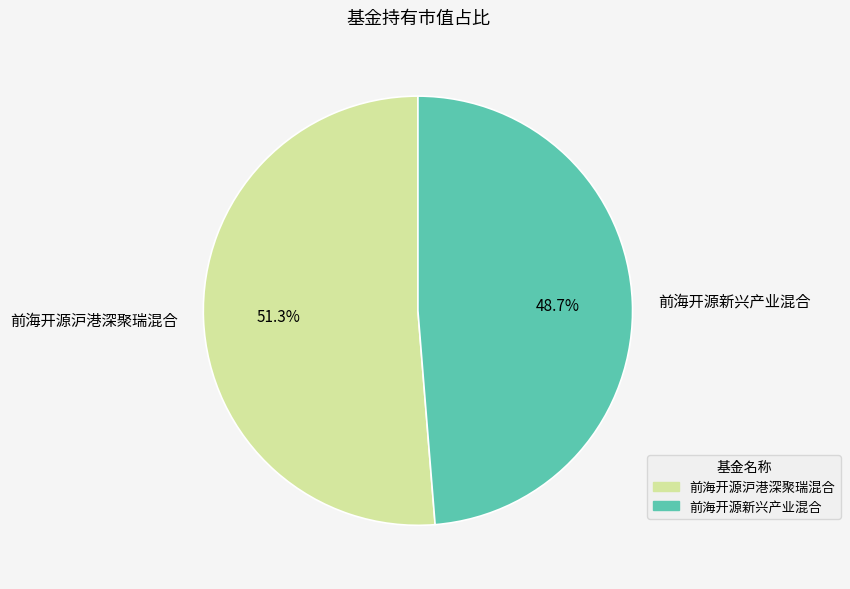

The 前海开源沪港深聚瑞混合 slice represents 51% of the pie. True or false?

True